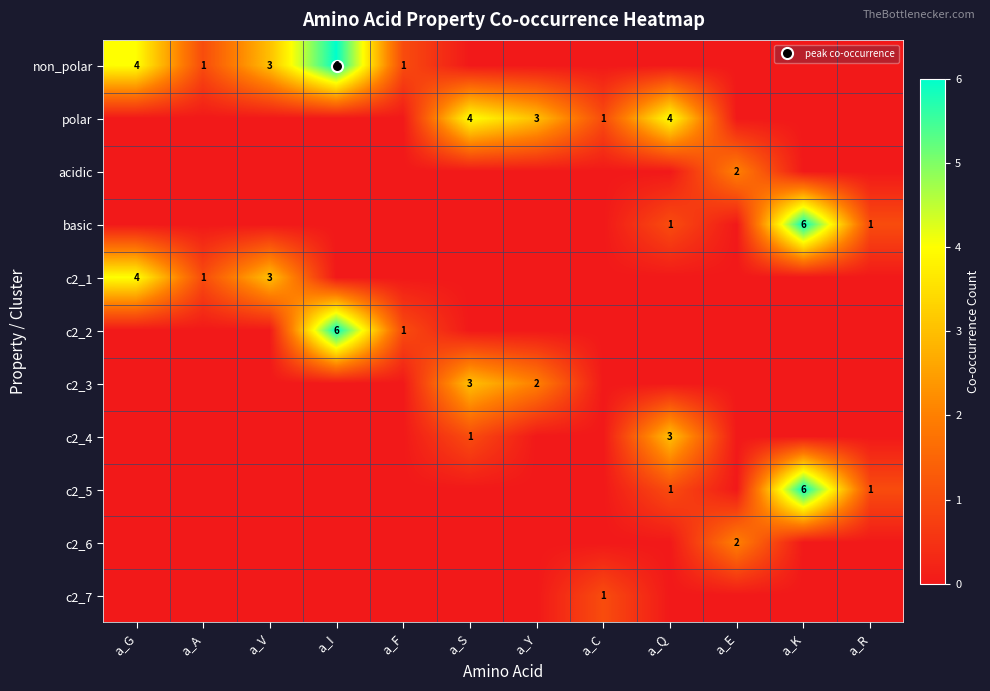

True or false: non_polar has a value of 6 at a_I.

True